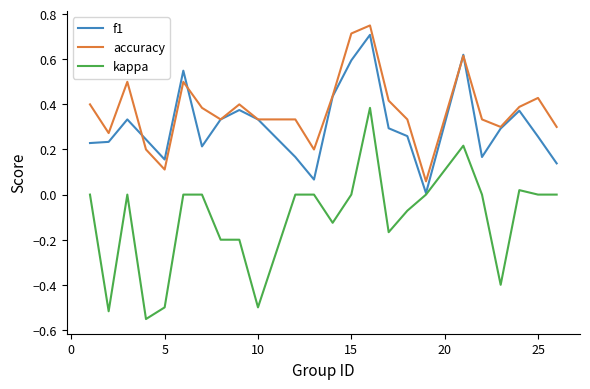

Which series has the largest range (max minus min)?

kappa